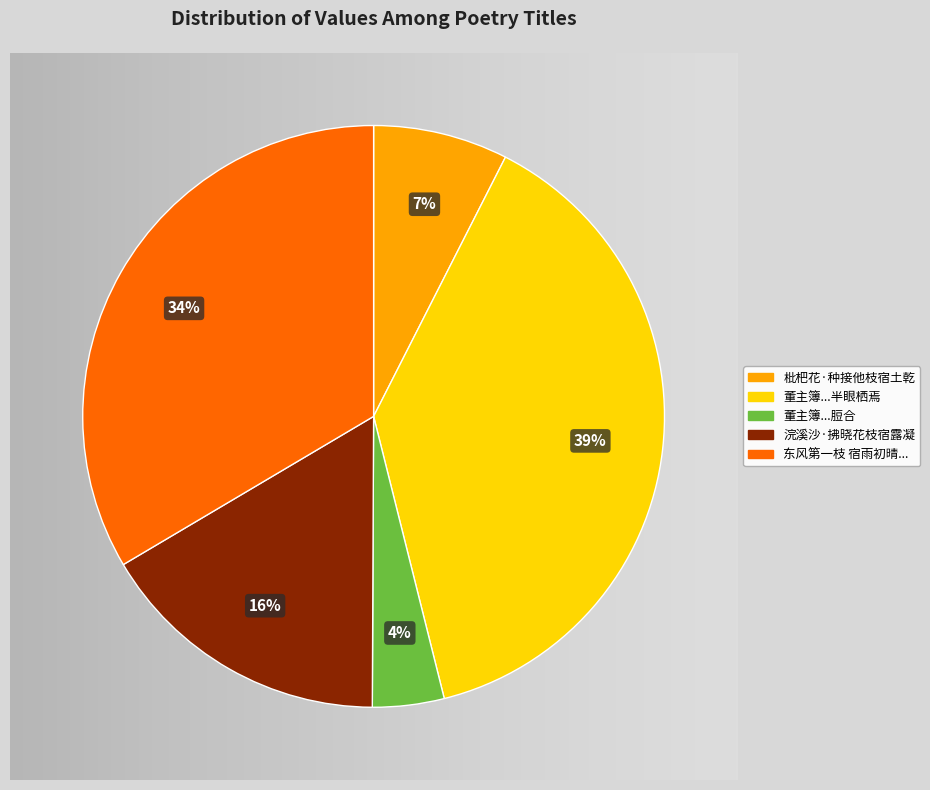

How many segments does this pie chart have?

5